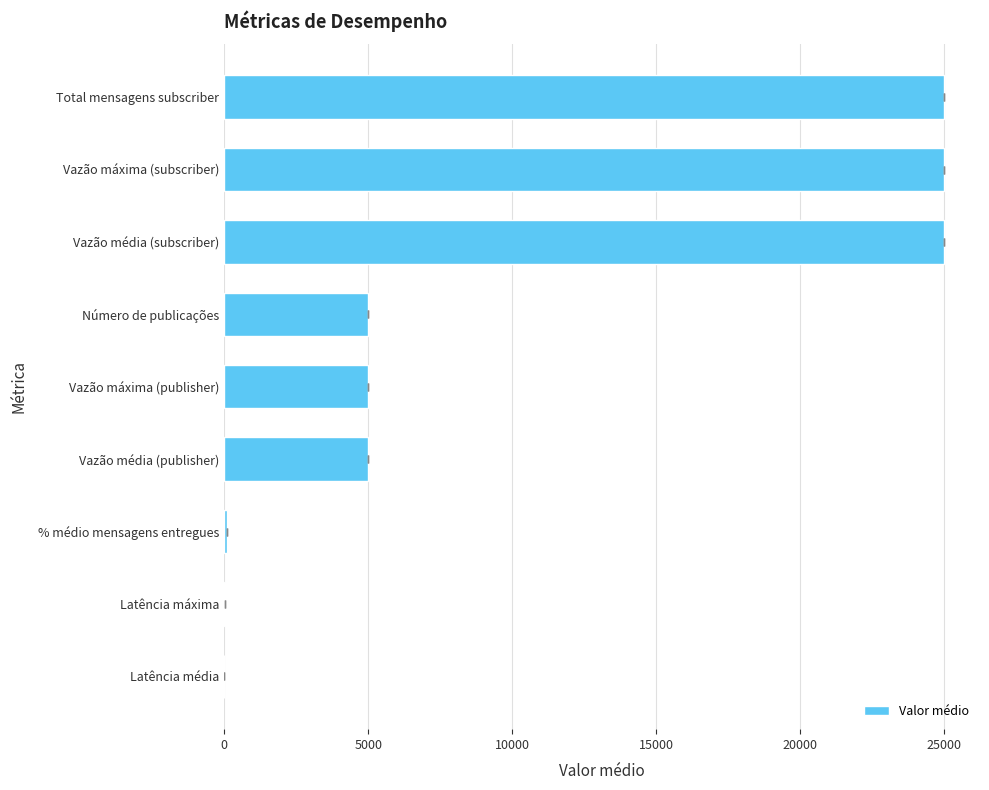

Reading left to right, what are all the values shown in this chart?

1.1	14.8	100.0	5000.0	5000.0	5000.0	25000.0	25000.0	25000.0